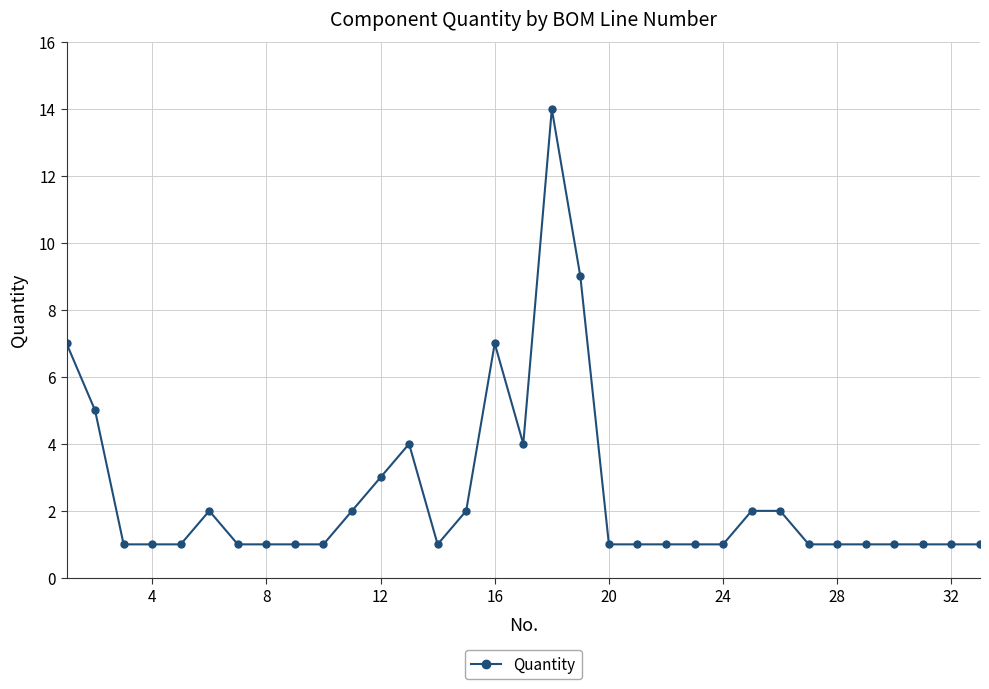

What is the difference between the maximum and minimum values?

13